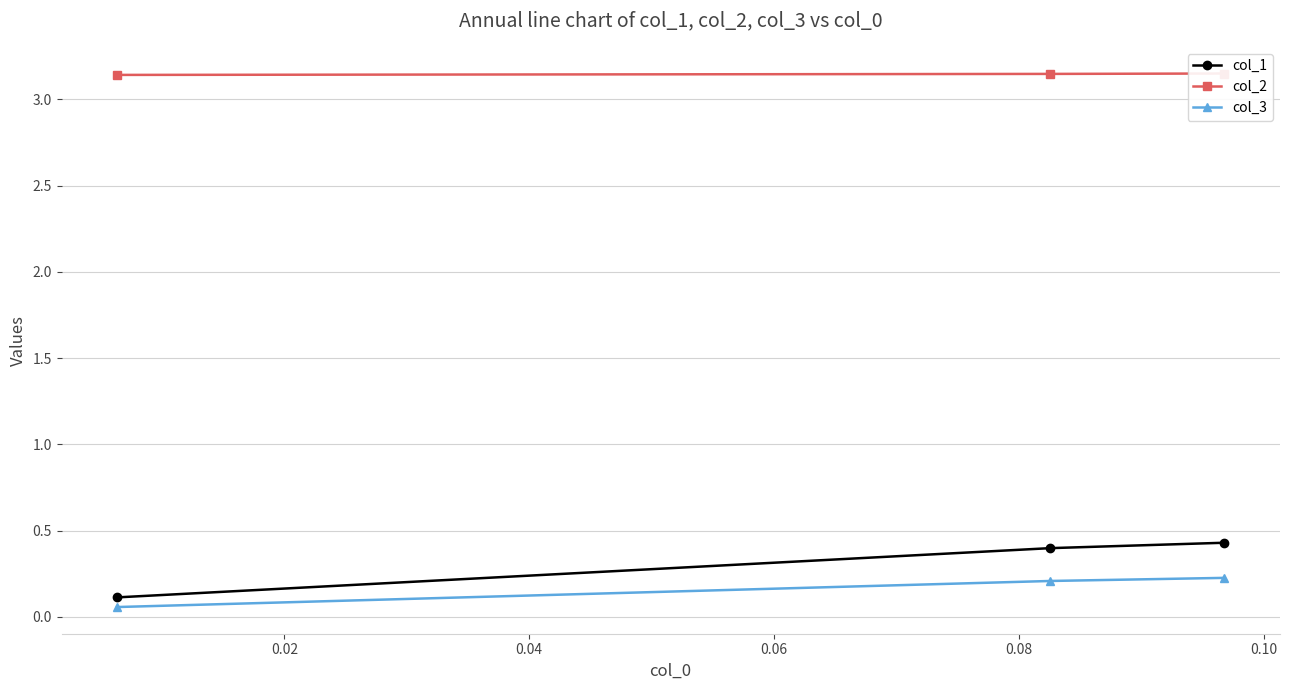

Count the col_1 values in the range 0 to 1.

3